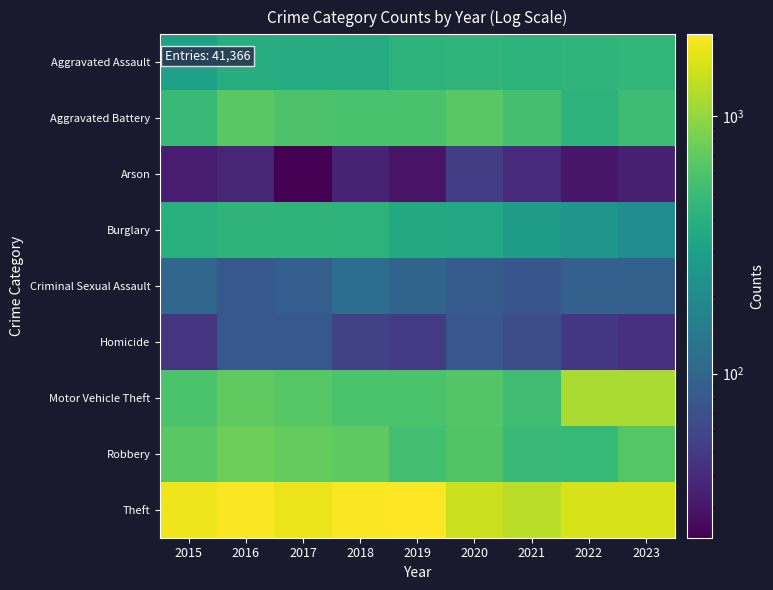

Which label corresponds to the smallest value in the chart?

2017